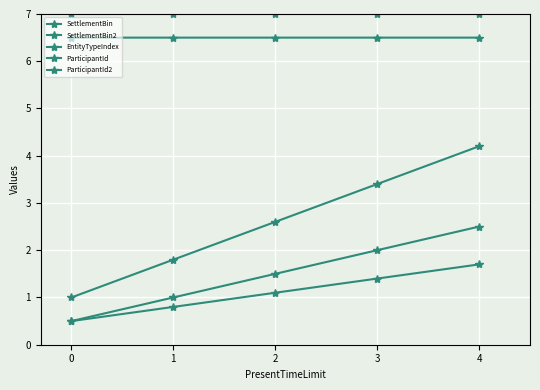

How many data points in EntityTypeIndex are above 1?

3